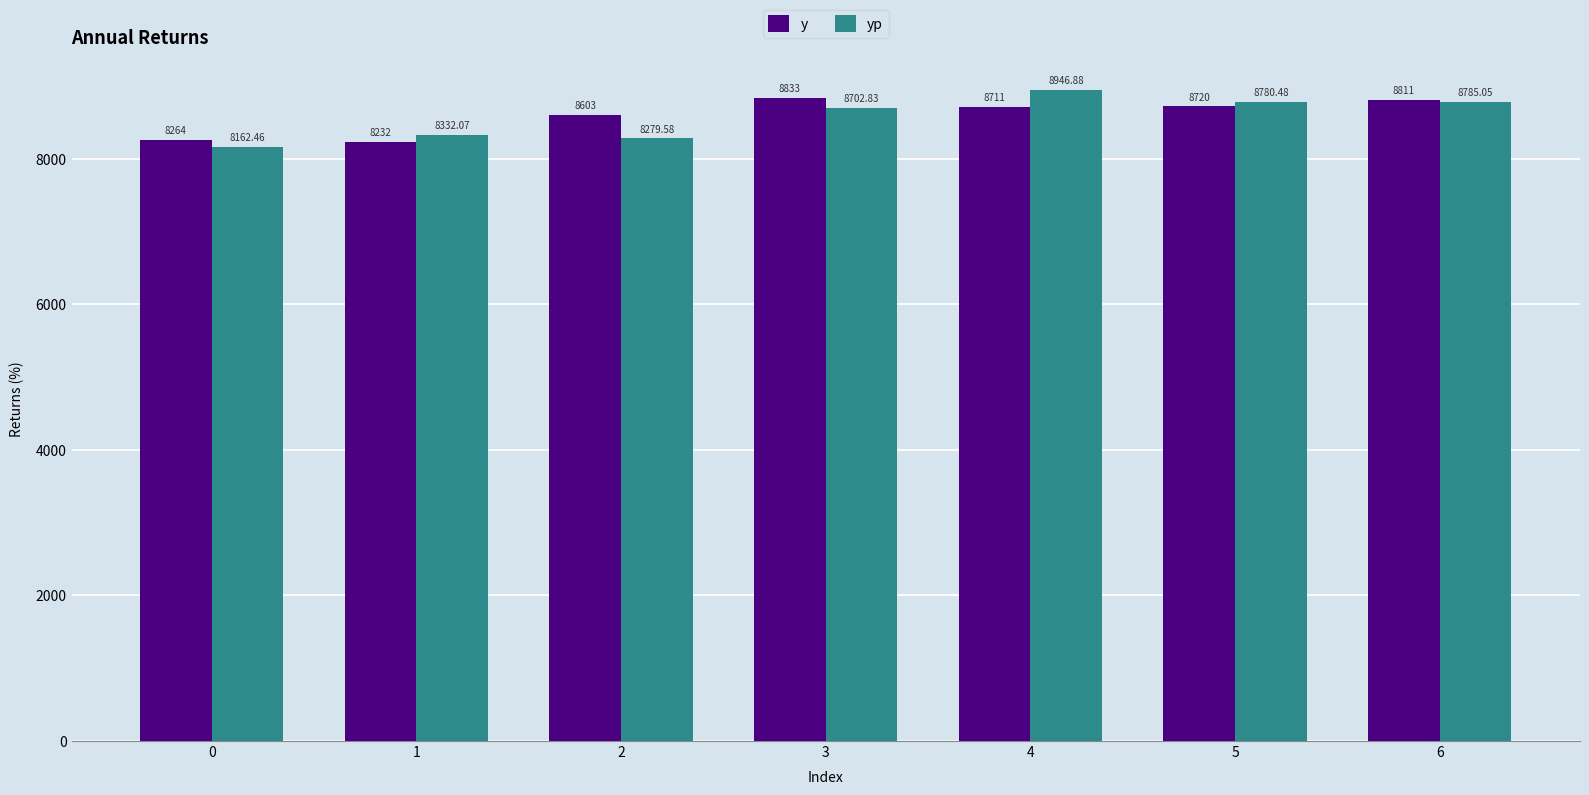

True or false: yp has a value of 8279.6 at 2.

True